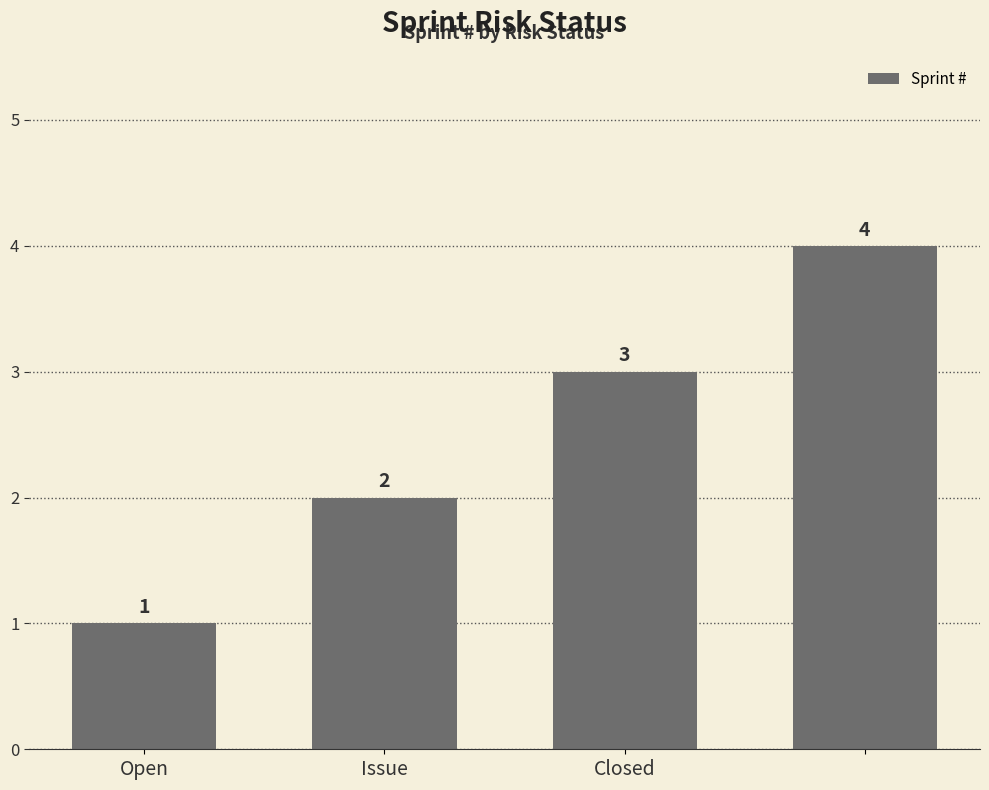

What is the value of the 2nd bar from the left?

2